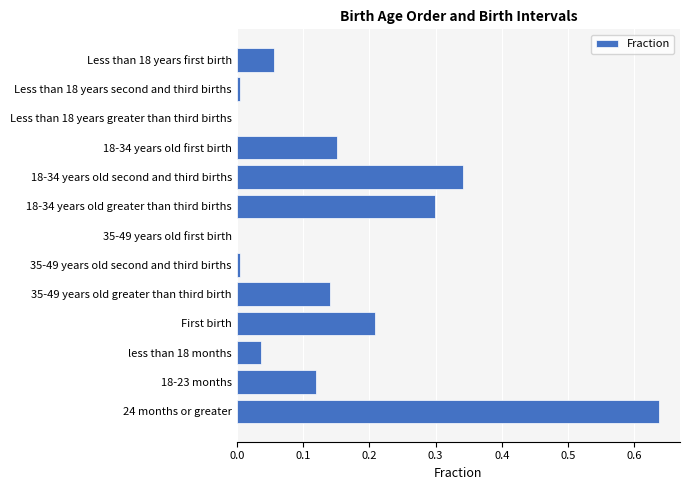

How many data points does each series have?

13